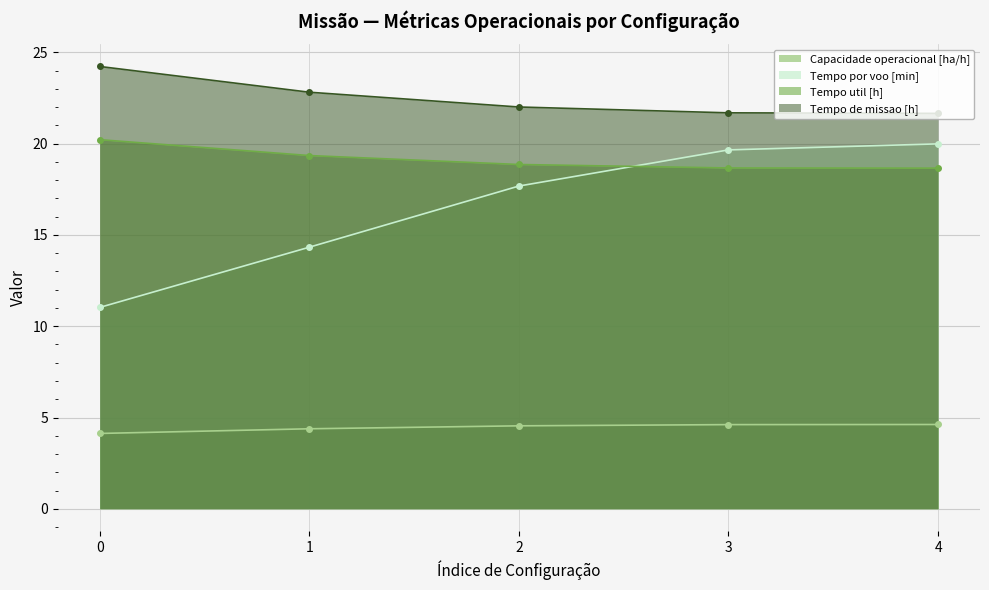

True or false: Tempo por voo [min] and Capacidade operacional [ha/h] intersect in this chart.

False